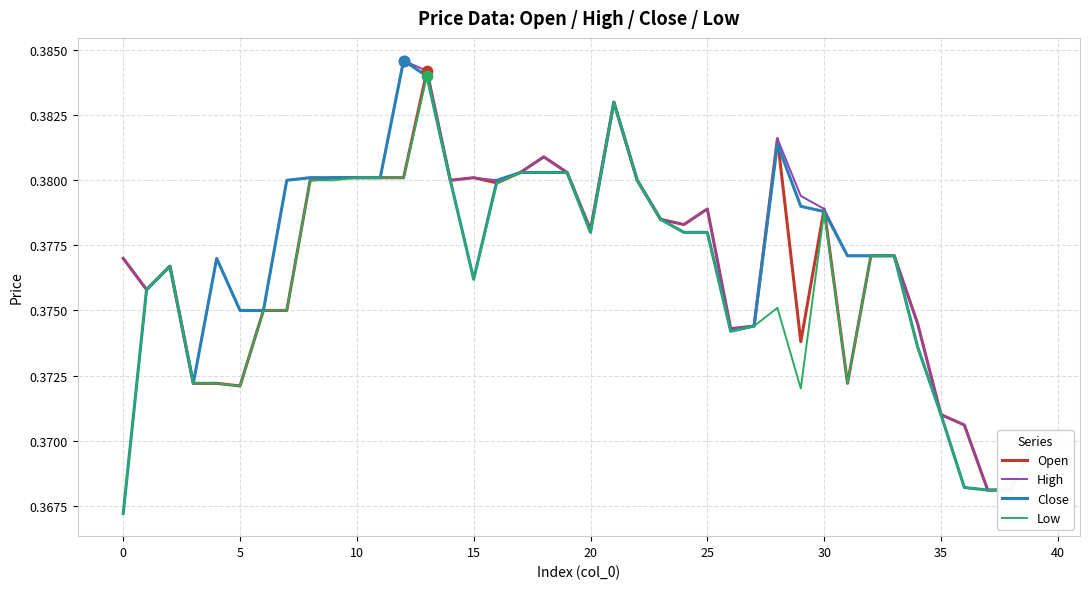

Which series contains the highest Y value?

High